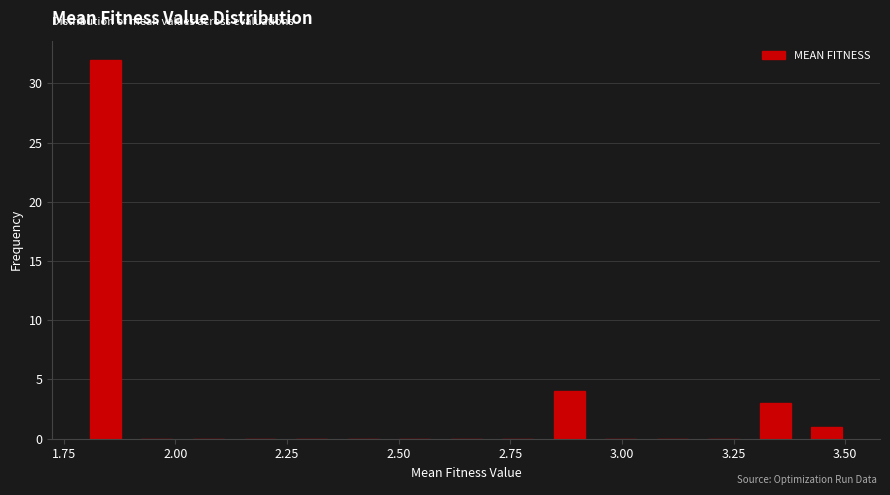

Read against the x-axis, roughly where is the centre of the tallest bar?

1.85